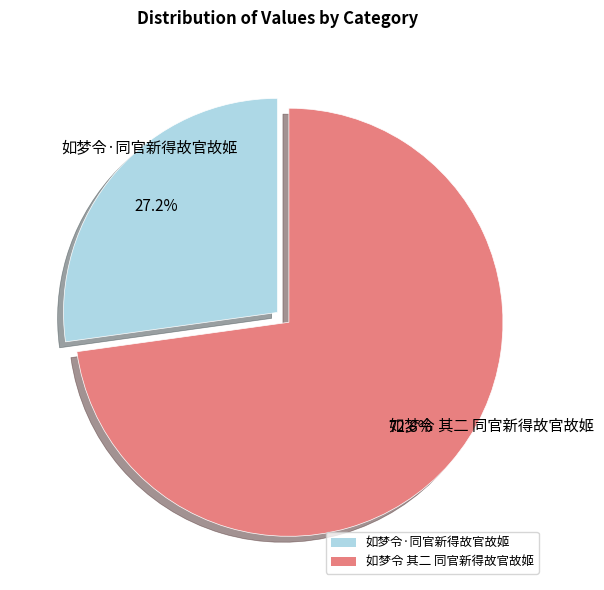

Which category has the biggest portion of the pie?

如梦令 其二 同官新得故官故姬